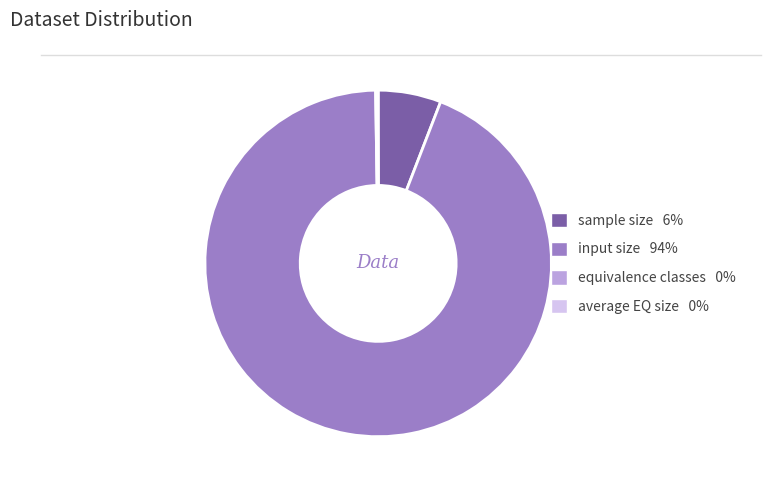

What is the largest slice in the pie chart?

input size